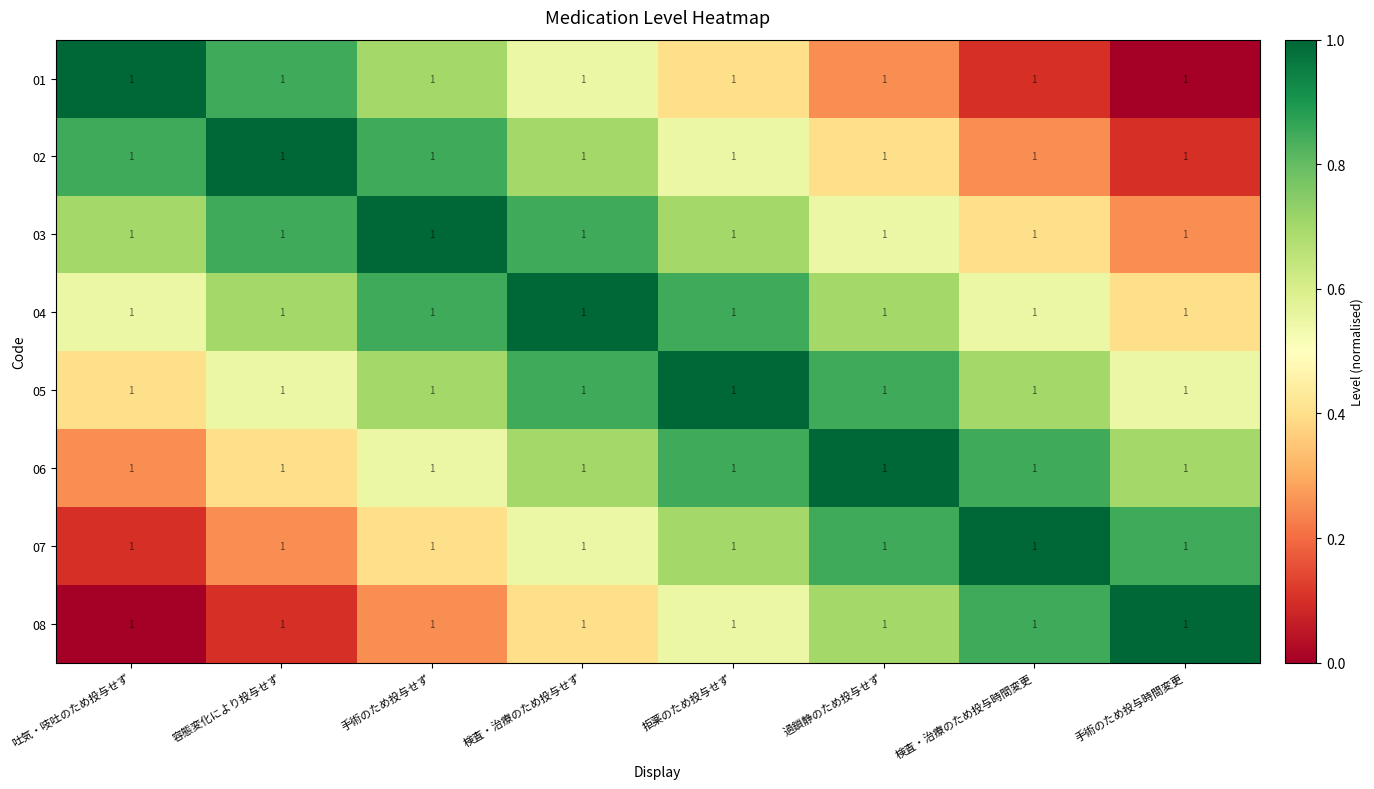

How many categories are shown in the chart?

8